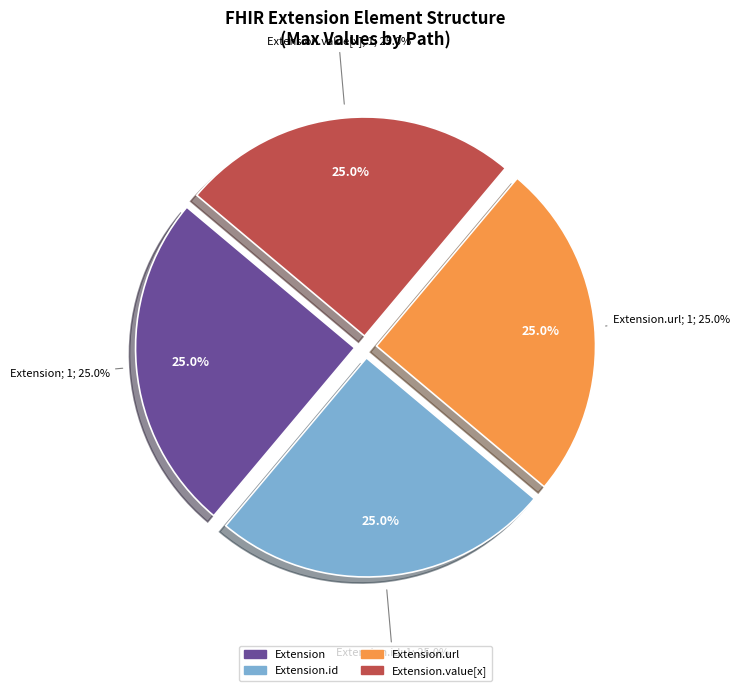

Which category has the smallest portion of the pie?

Extension